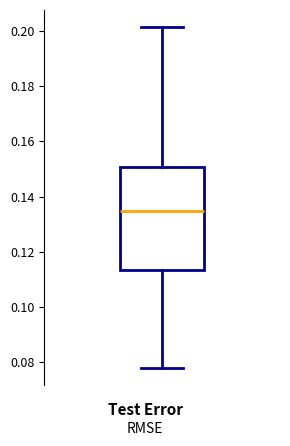

Read this box plot against the y-axis: the position of the median line, the range covered by the box, and the ends of both whiskers. The values are not printed on the chart, so give them approximately, as read against the axis.

median 0.134, box 0.114 to 0.150, whiskers 0.078 to 0.202